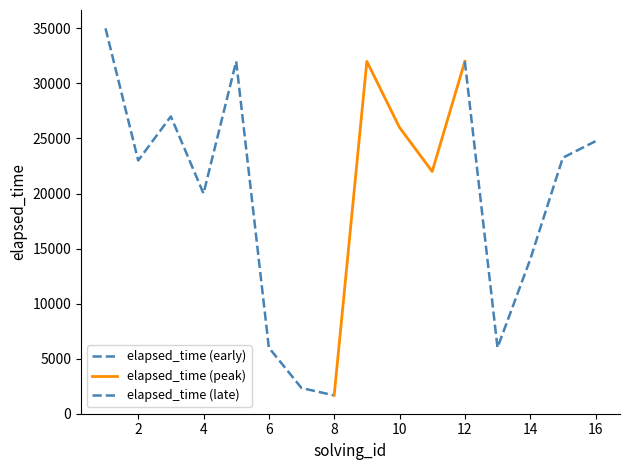

At how many categories does at least one series exceed 2443?

14